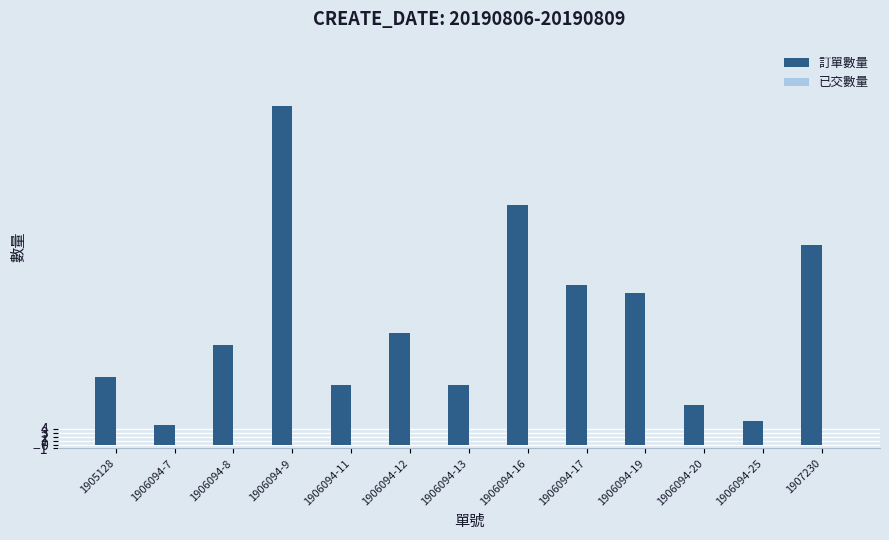

What is the difference between the values at 1905128 and 1907230?

33